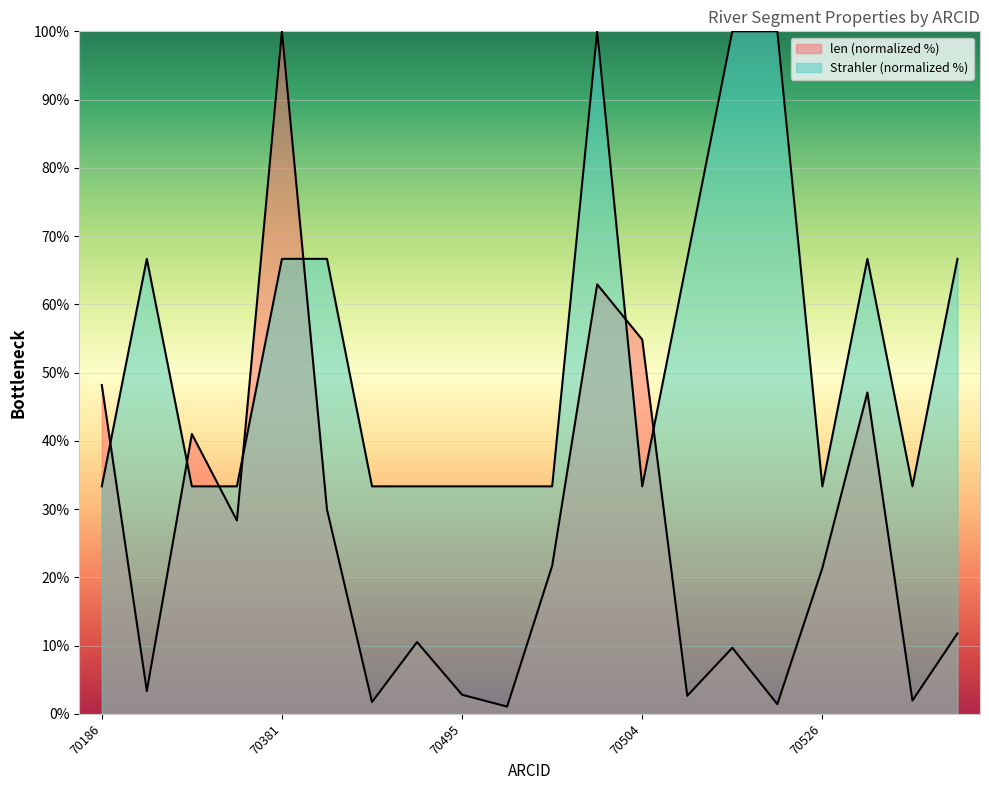

Is the value of Strahler at 70525 greater than the value of len at 70525?

Yes